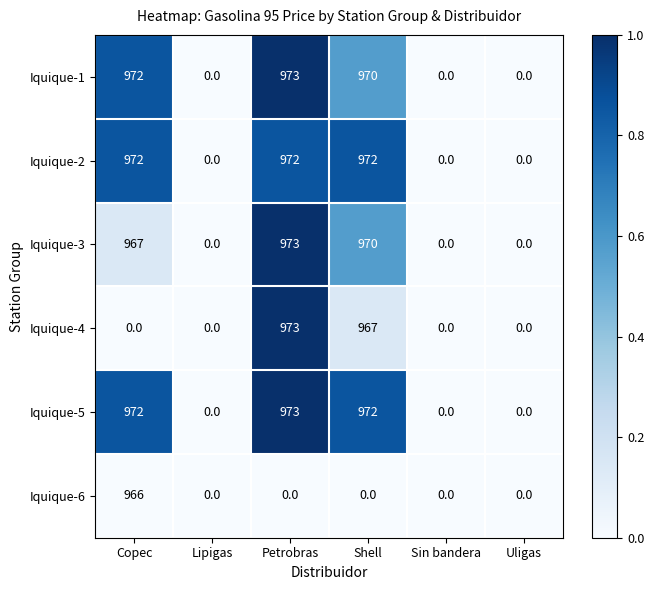

What is the maximum value shown in the chart?

973